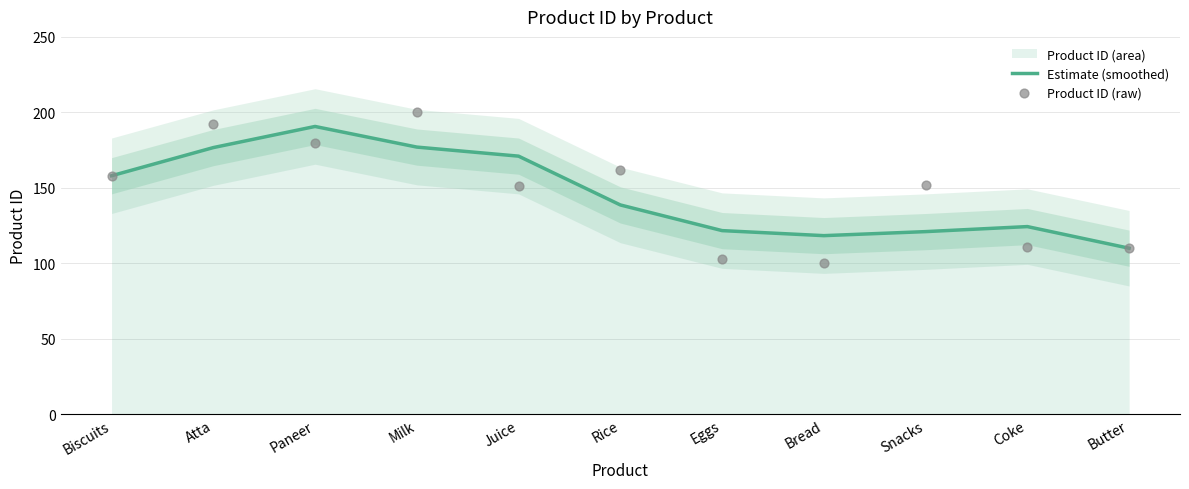

Is the value of Estimate (smoothed) at Milk greater than the value of Product ID (raw) at Rice?

Yes